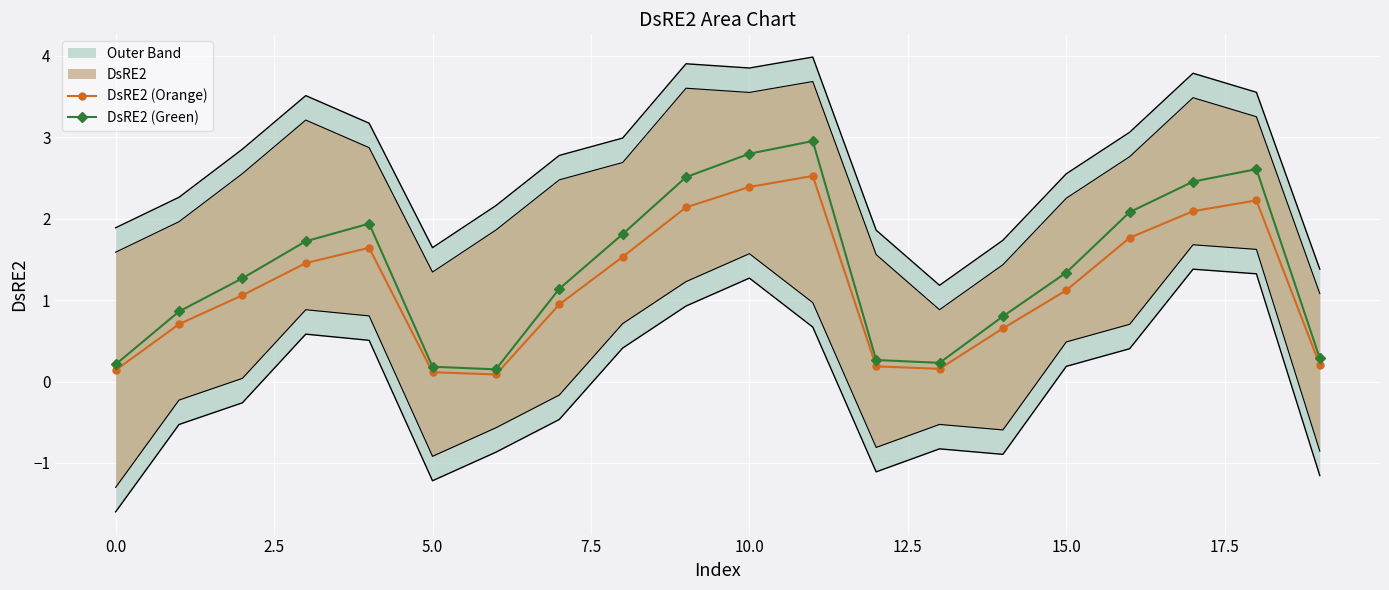

Reading left to right, list all the values displayed in this chart.

DsRE2 (Orange): 0.1	0.7	1.1	1.5	1.6	0.1	0.1	0.9	1.5	2.1	2.4	2.5	0.2	0.2	0.7	1.1	1.8	2.1	2.2	0.2
DsRE2 (Green): 0.2	0.9	1.3	1.7	1.9	0.2	0.1	1.1	1.8	2.5	2.8	3.0	0.3	0.2	0.8	1.3	2.1	2.5	2.6	0.3